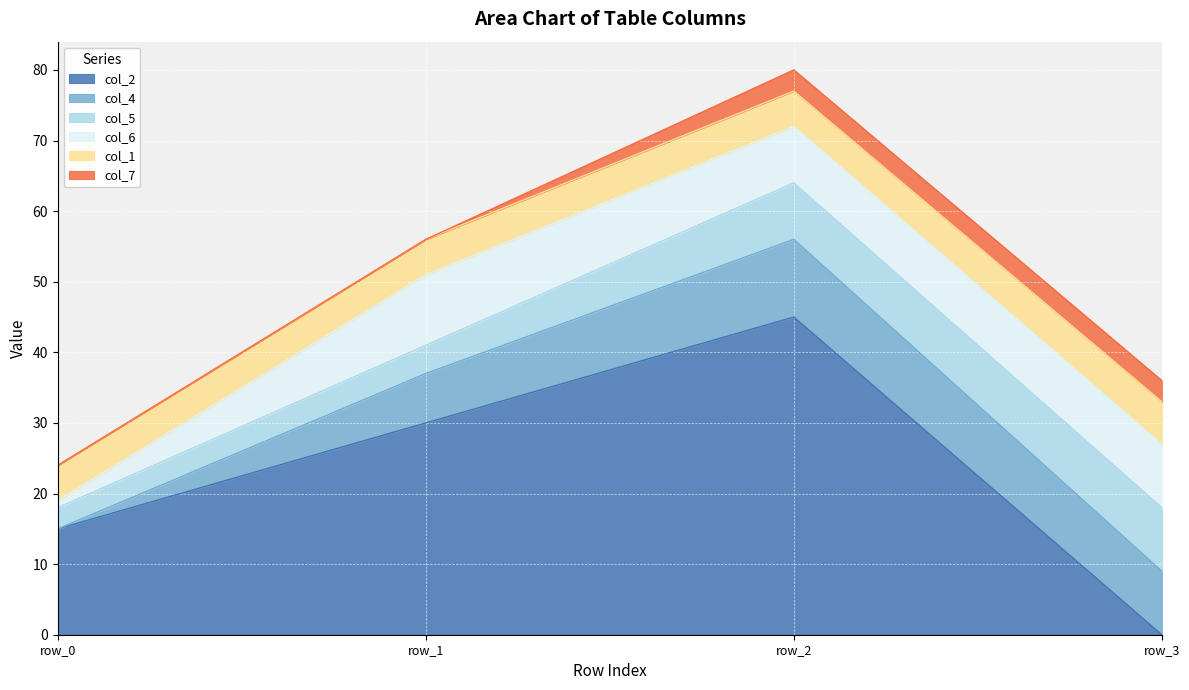

How many categories are shown in the chart?

4